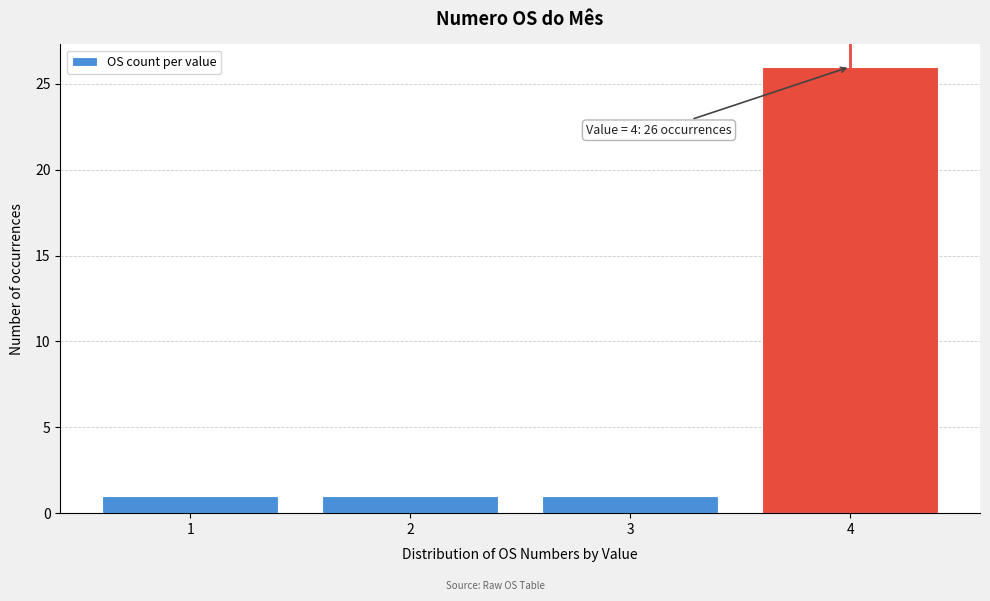

Reading left to right, extract all data points from this chart.

1=1	2=1	3=1	4=26